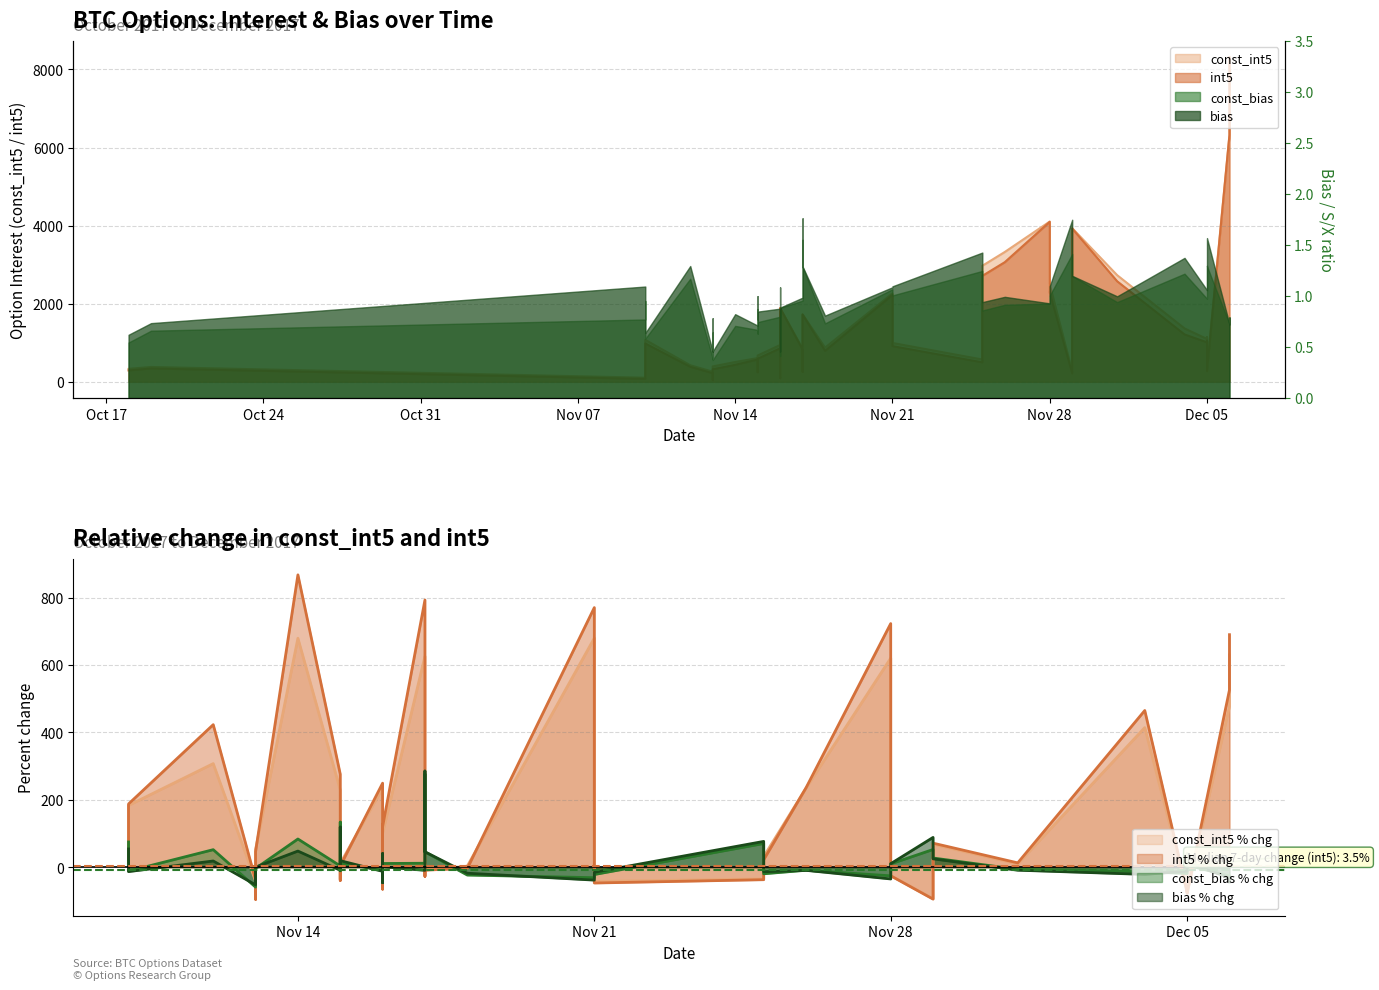

True or false: const_int5 has a value of 95.1 at 2017-11-16.

False